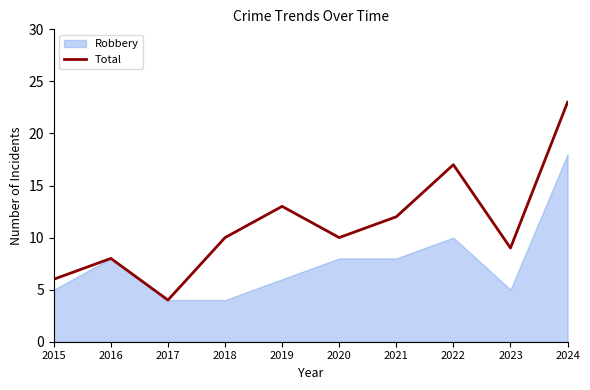

At which category does the chart reach its peak across all series?

2024